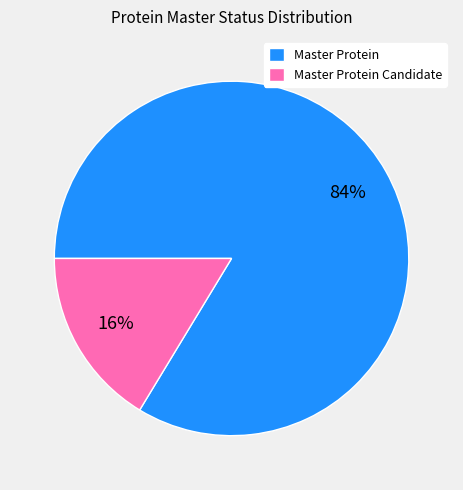

To the nearest percent, what is the combined percentage of Master Protein Candidate and Master Protein?

100%